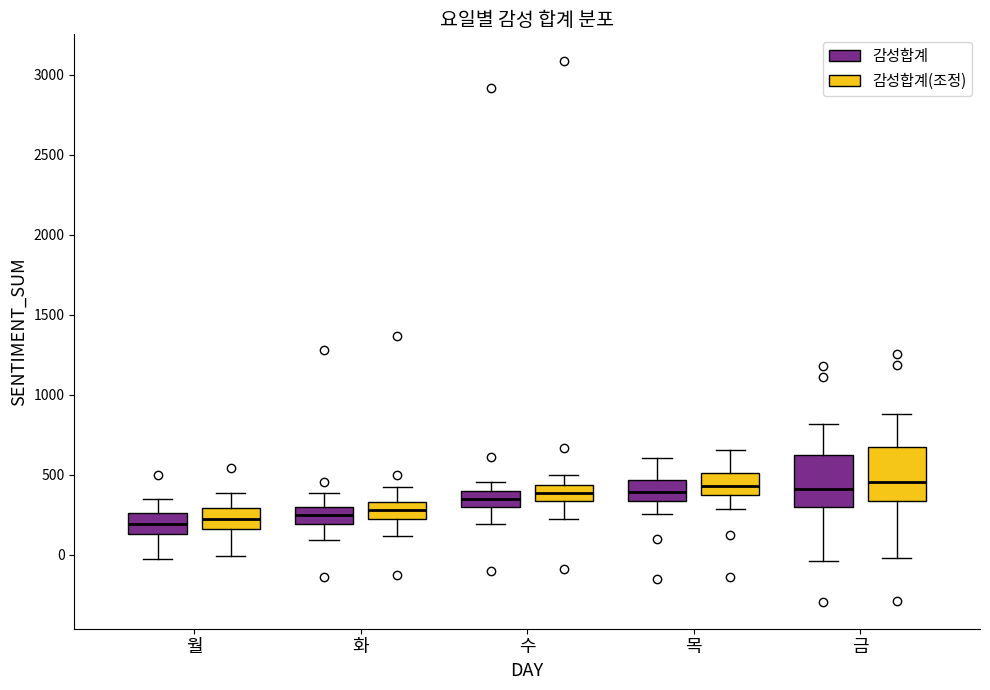

Where does the lower whisker of the box for 목 (감성합계(조정)) end on the y-axis? The values are not printed on the chart, so give them approximately, as read against the axis.

300